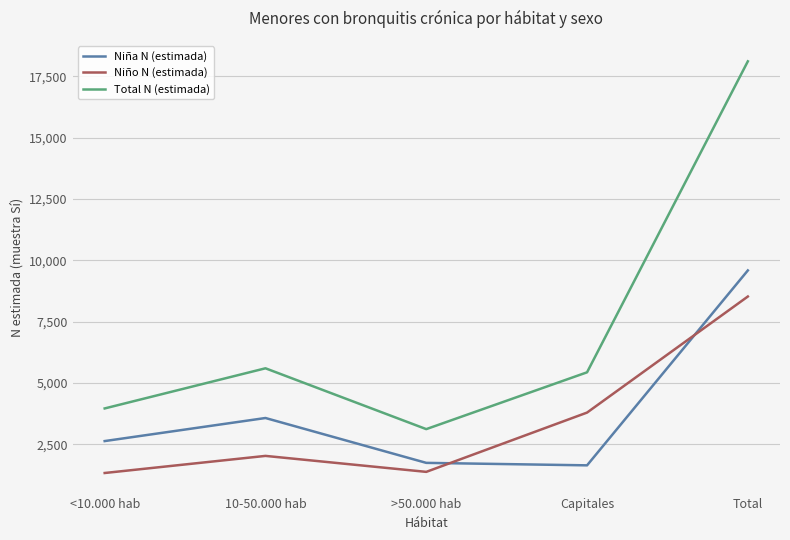

What are all the series names shown in the legend?

Niña N (estimada), Niño N (estimada), Total N (estimada)